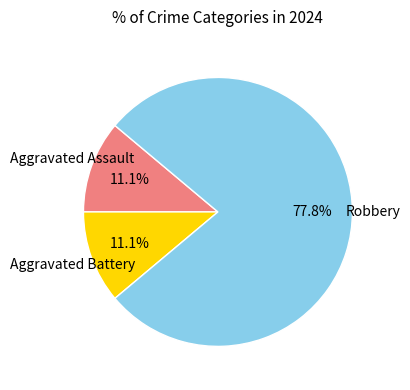

Is there any slice that represents more than half of the pie?

Yes